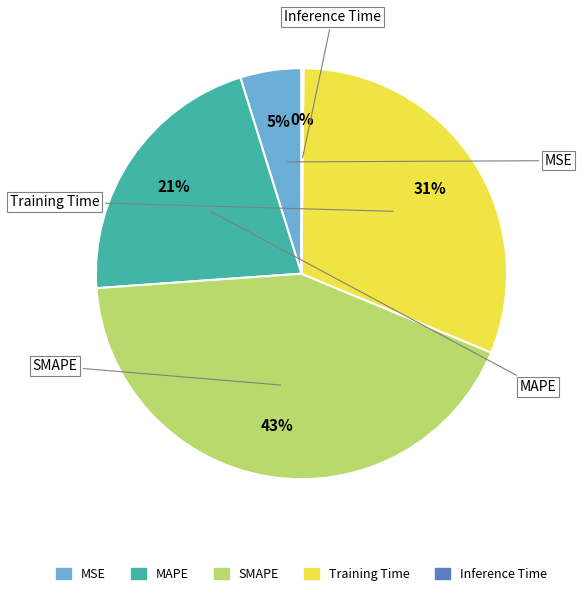

To the nearest percent, what is the difference between the largest and smallest slice percentages?

42%